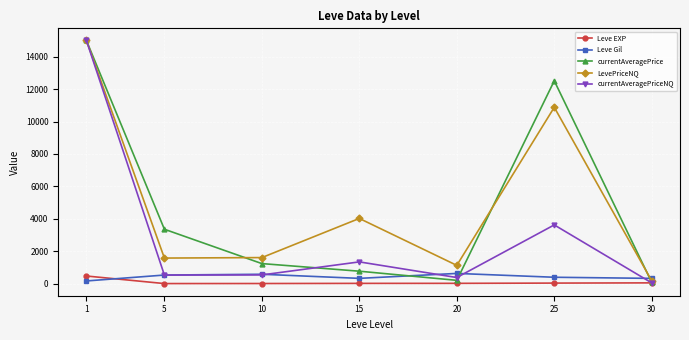

What is the value of the Leve EXP point at the 4th from the left?

14.2